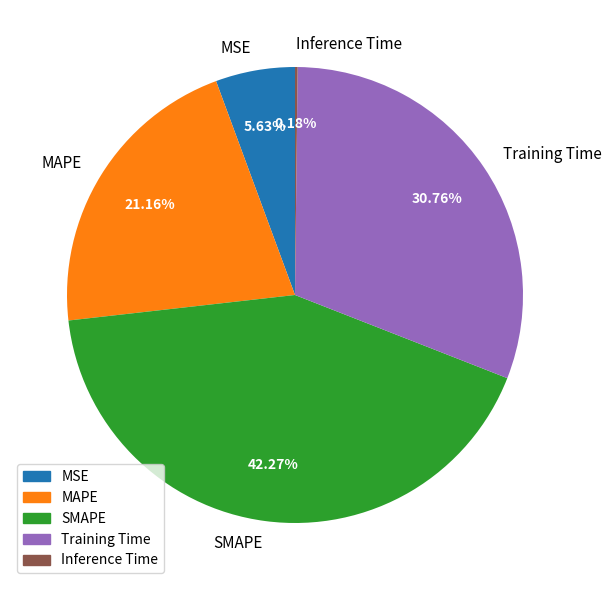

Is MAPE the majority of the pie?

No